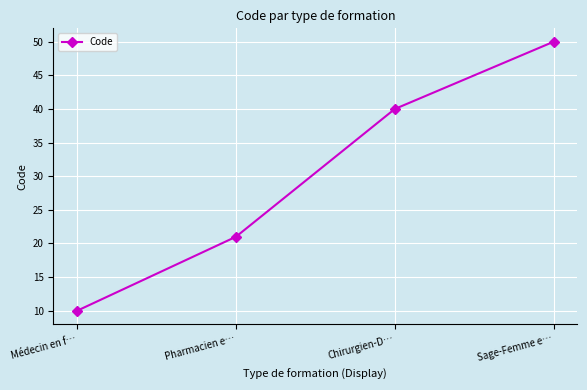

Count the number of categories in the chart.

4